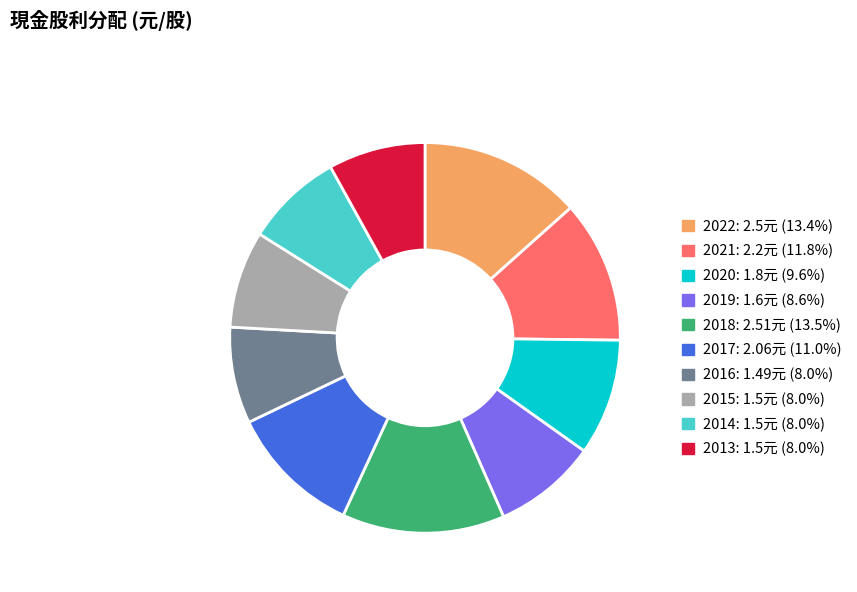

Approximately how many times larger is the value at 2013 compared to 2016?

1.0